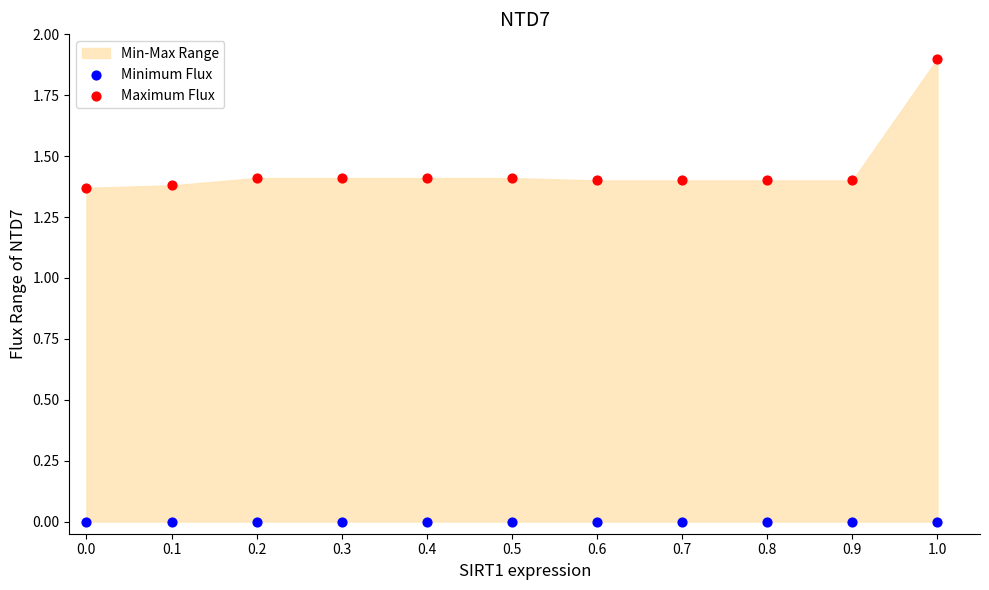

Which series reaches the minimum Y coordinate?

Minimum Flux